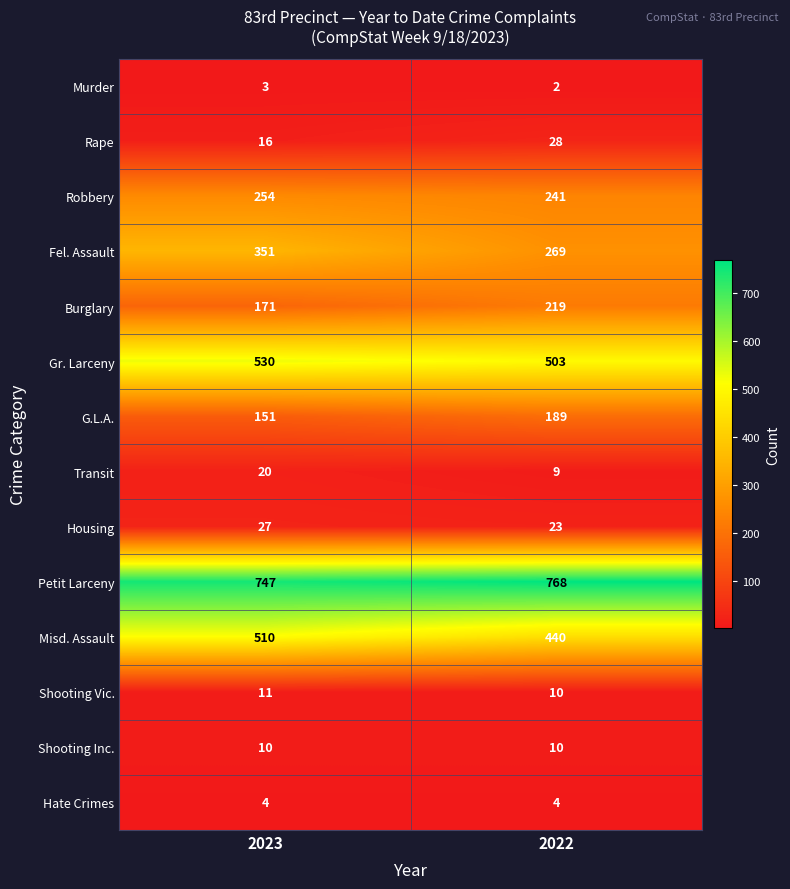

At how many categories does at least one series exceed 760?

1